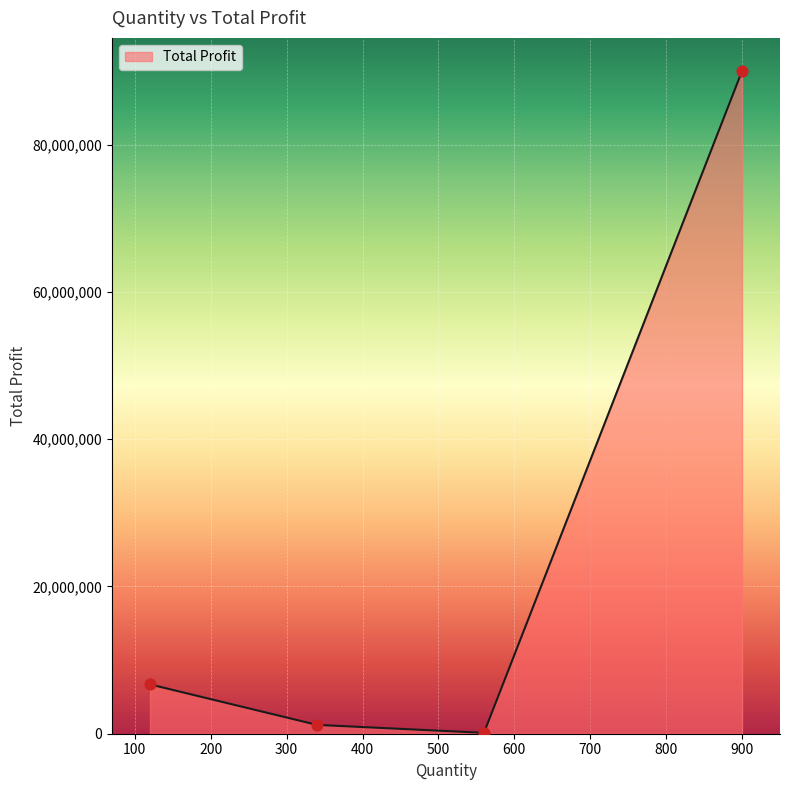

What is the sum of all values?

98020000